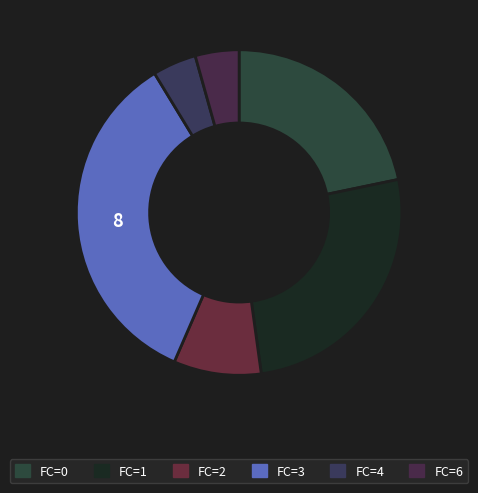

How many segments does this pie chart have?

6